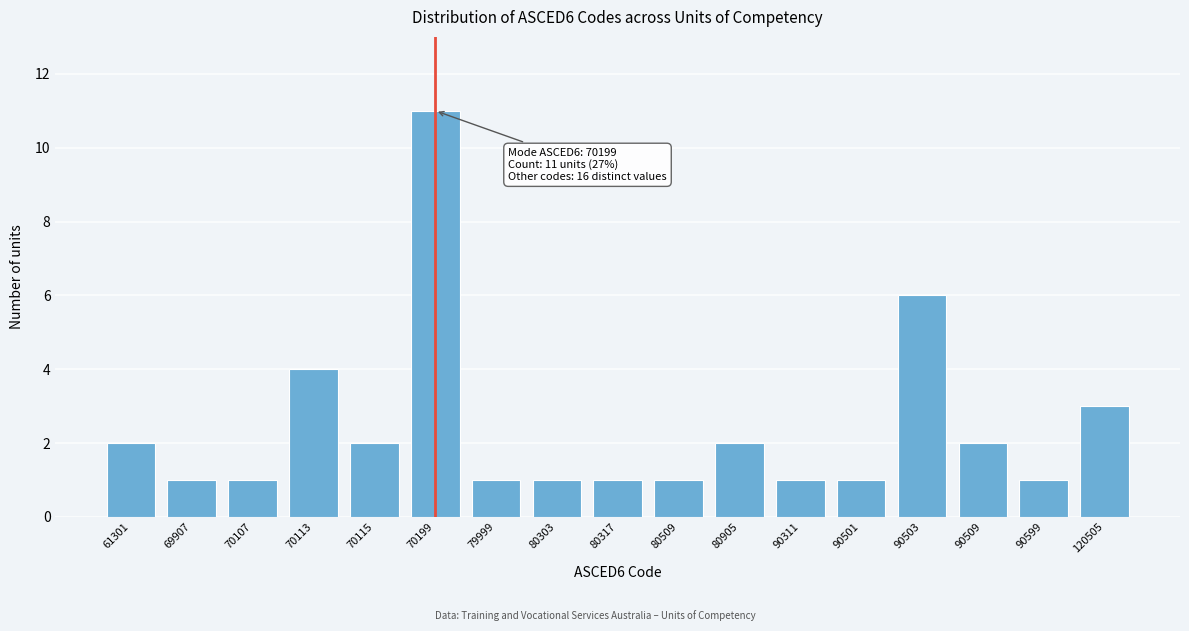

Reading left to right, what are all the values shown in this chart?

61301=2	69907=1	70107=1	70113=4	70115=2	70199=11	79999=1	80303=1	80317=1	80509=1	80905=2	90311=1	90501=1	90503=6	90509=2	90599=1	120505=3